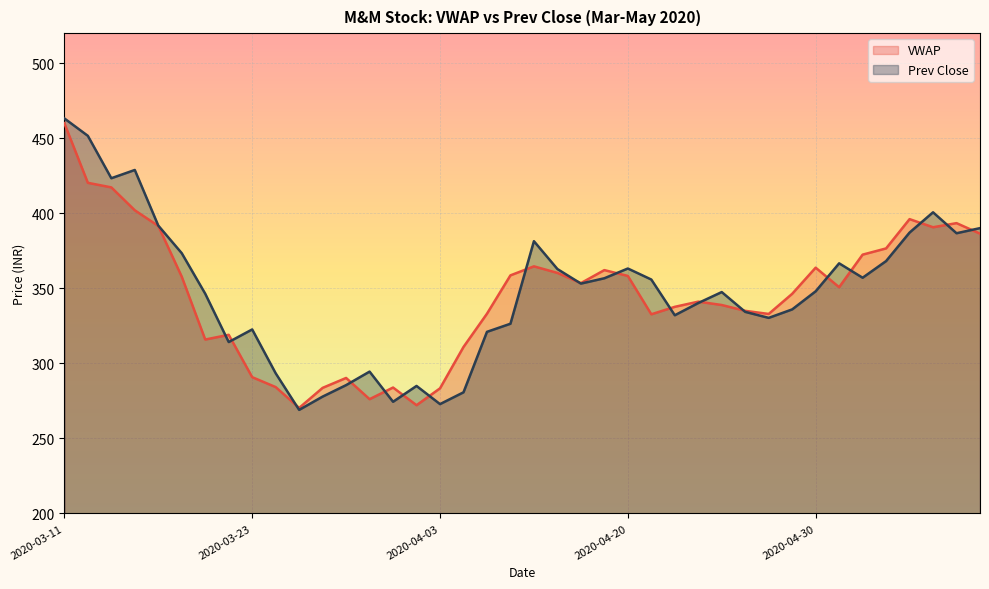

At which category does VWAP reach its first local peak?

2020-03-20